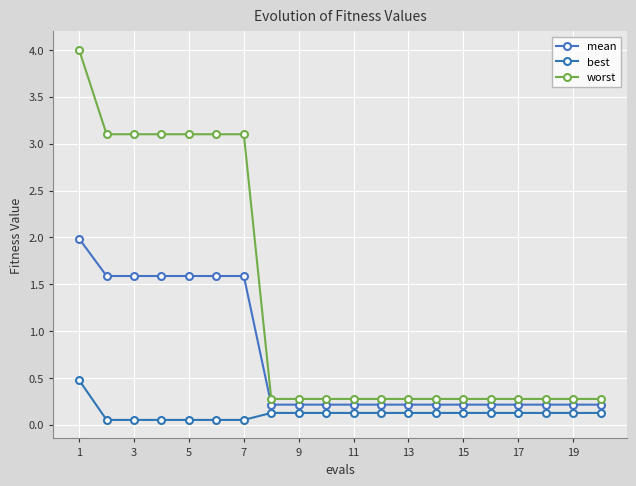

What are all the series names shown in the legend?

mean, best, worst